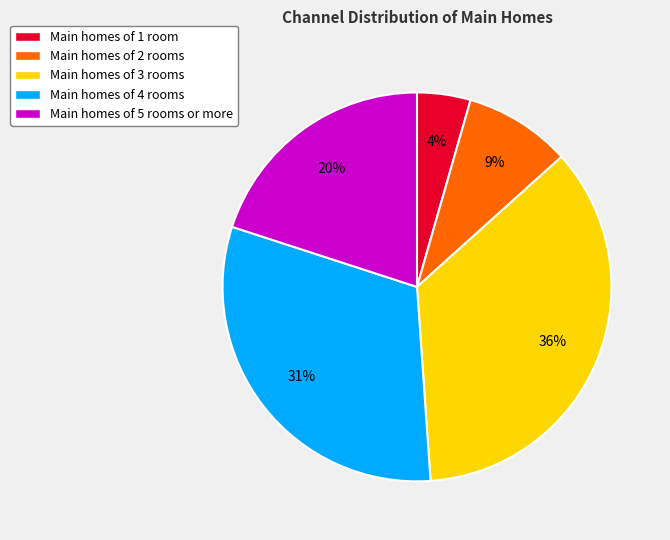

How many segments does this pie chart have?

5